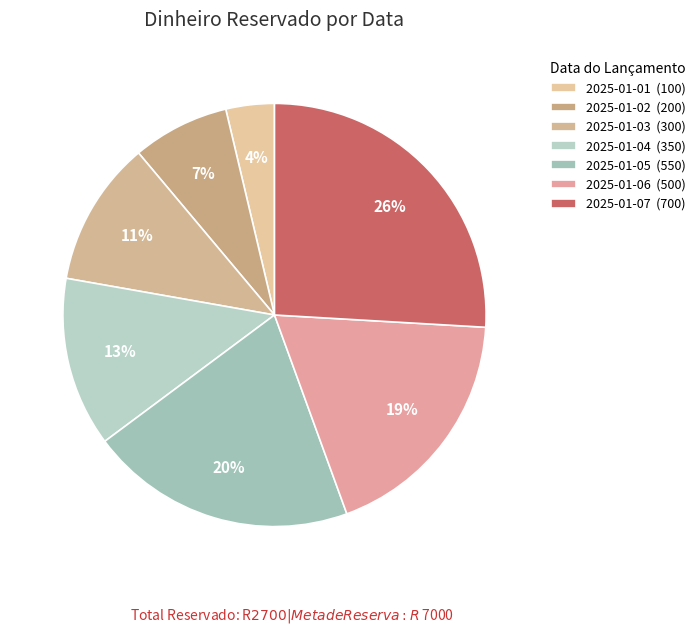

Is 2025-01-03 the majority of the pie?

No